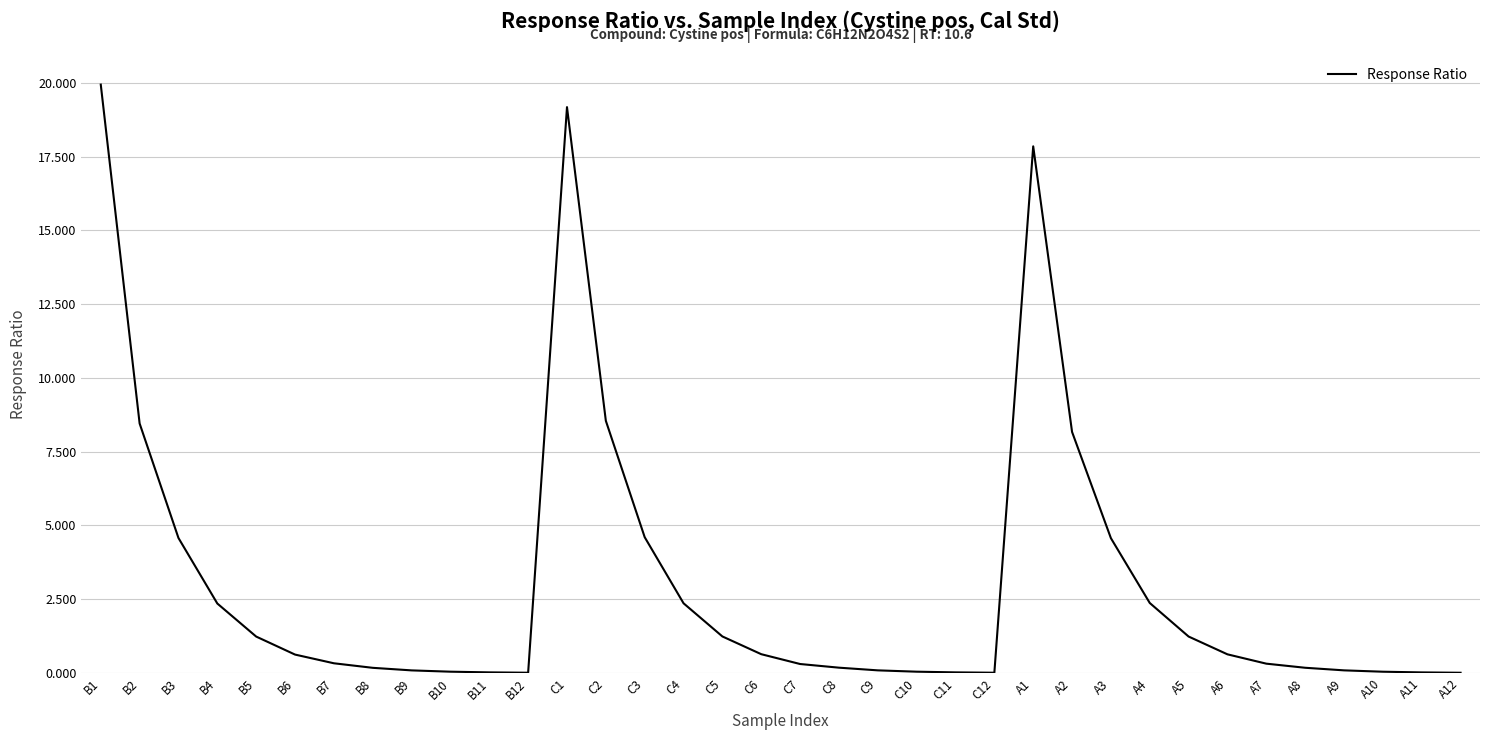

What is the difference between the second highest and minimum values?

19.2